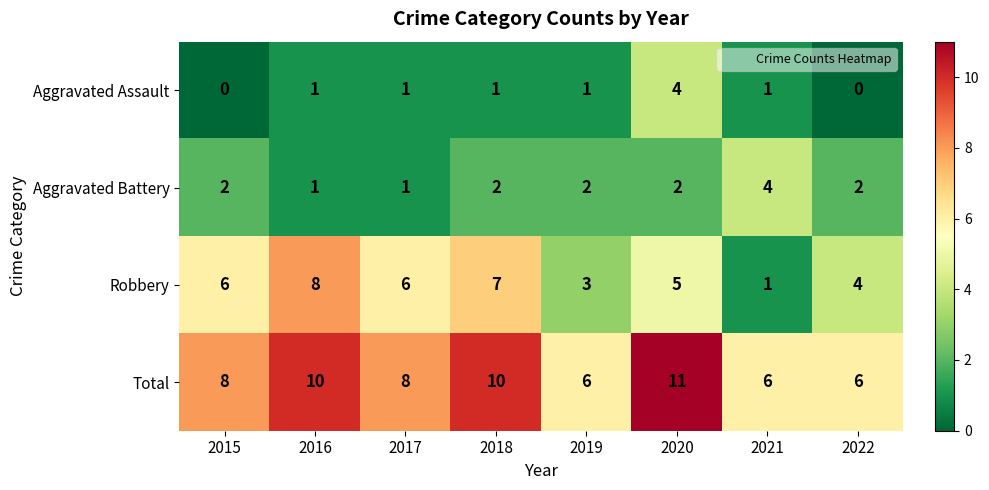

What is the spread (max minus min) of values at 2017?

7